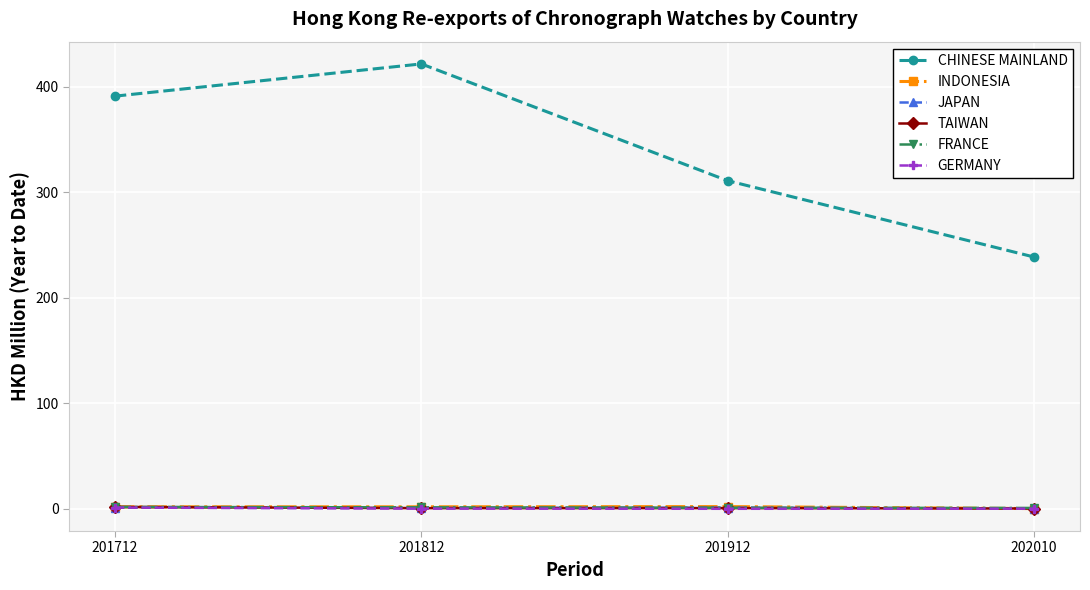

Which series has the largest range (max minus min)?

CHINESE MAINLAND